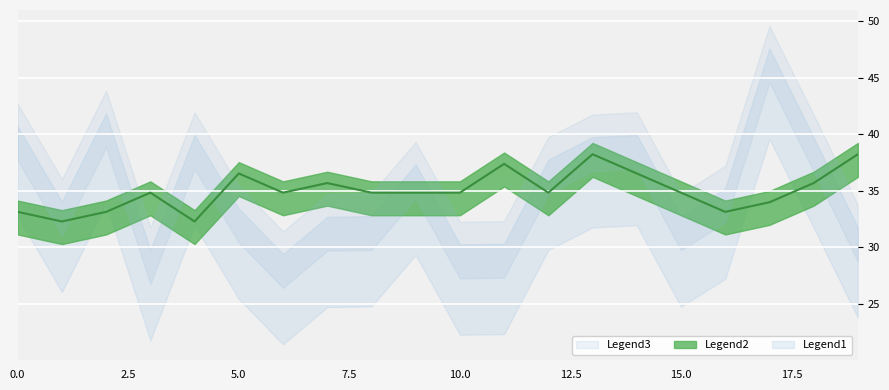

The value at 7 is 35.7. True or false?

True